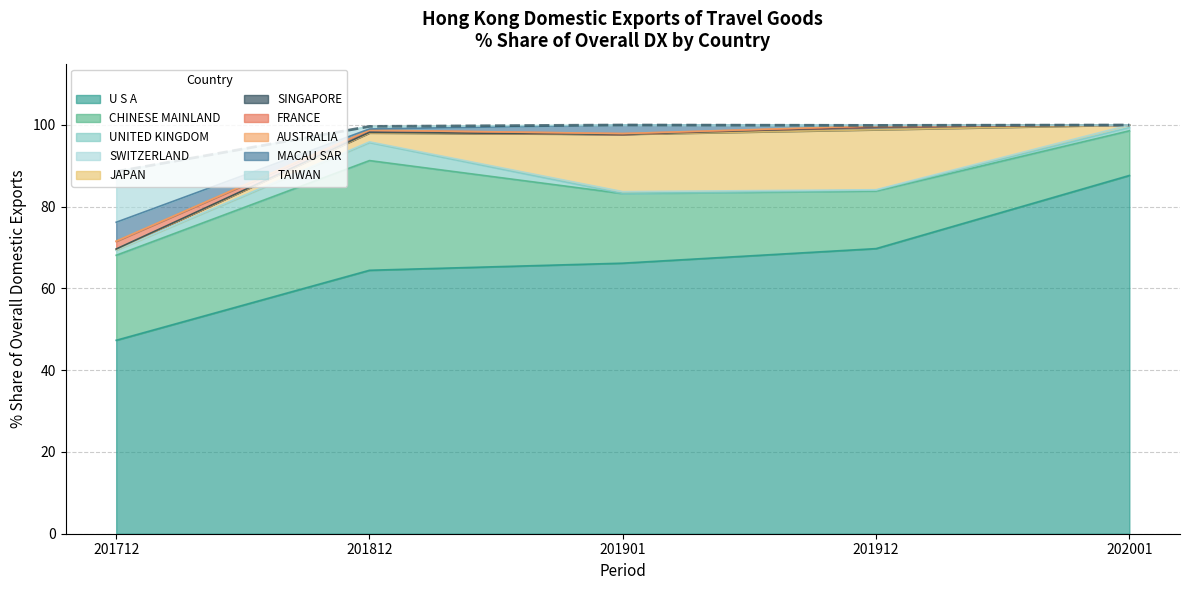

What is the greatest value displayed?

100.0